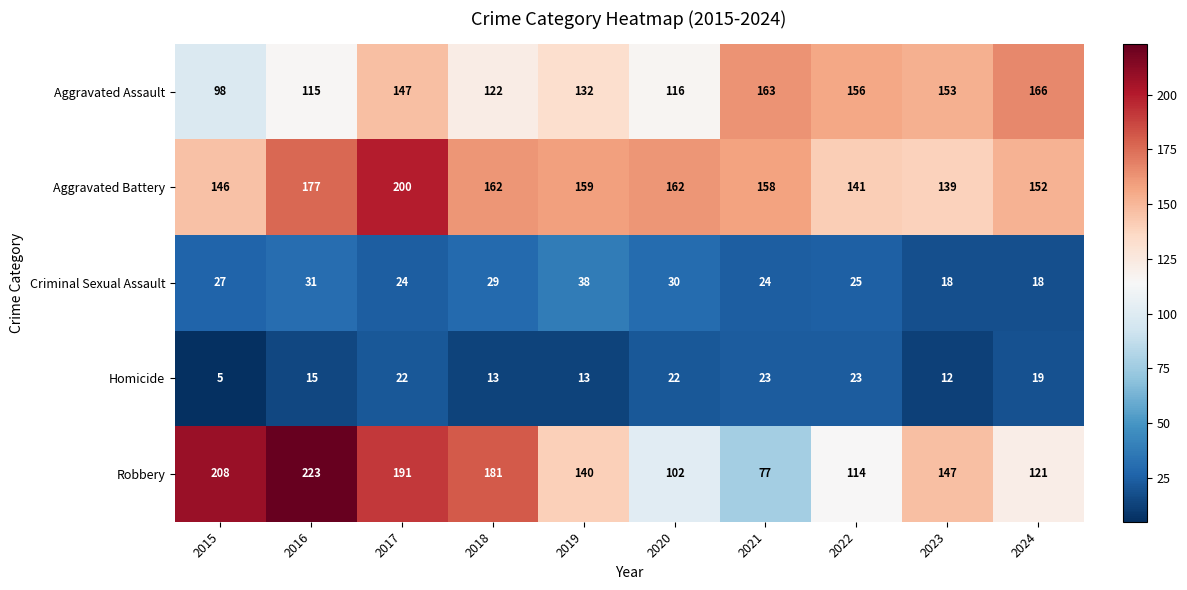

What is the total value across all series at 2023?

469